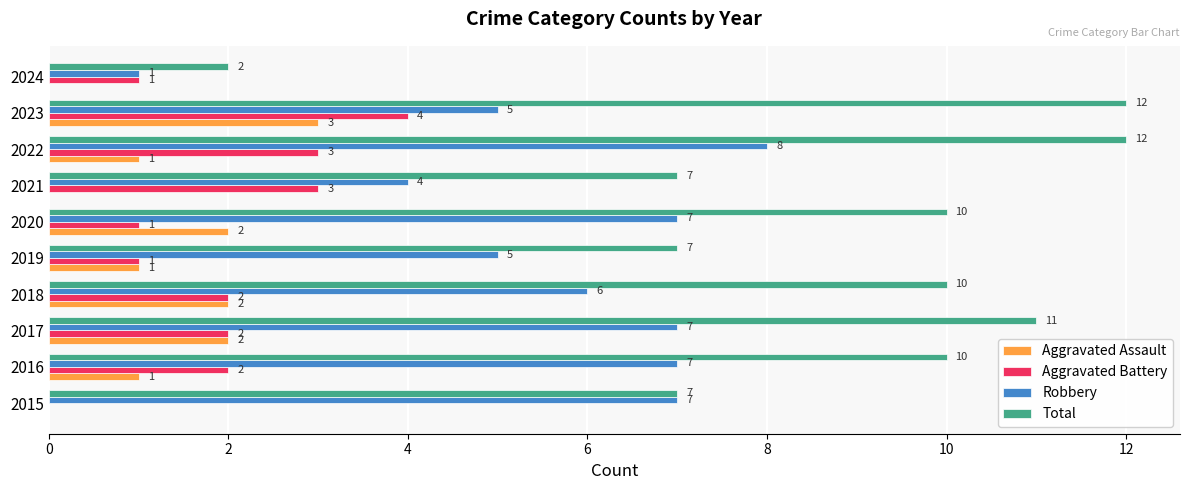

What is the sum of the Aggravated Battery values at 2022 and 2020?

4